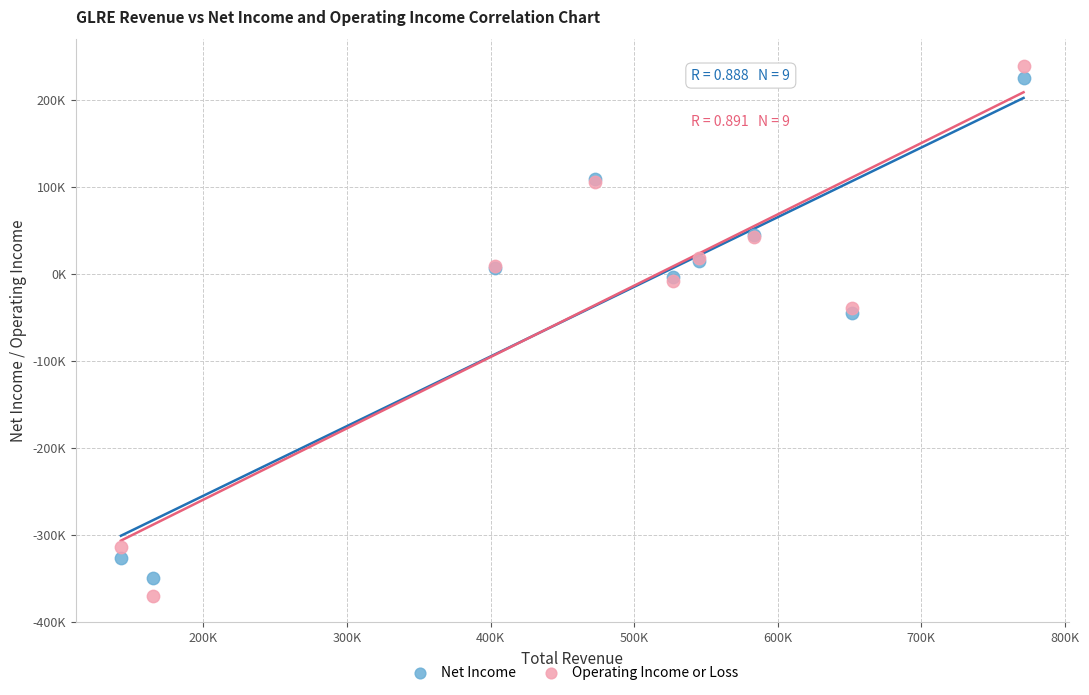

Which series reaches the minimum Y coordinate?

Operating Income or Loss